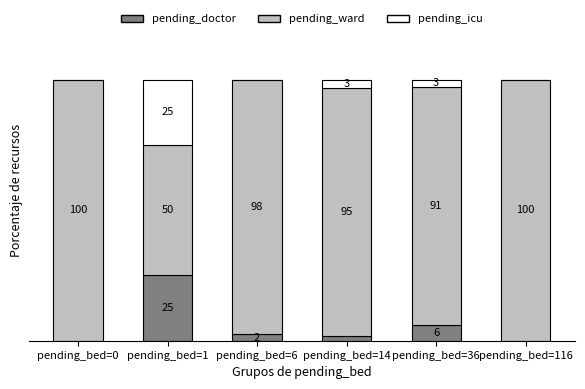

At which label is pending_icu closest to 12?

pending_bed=14